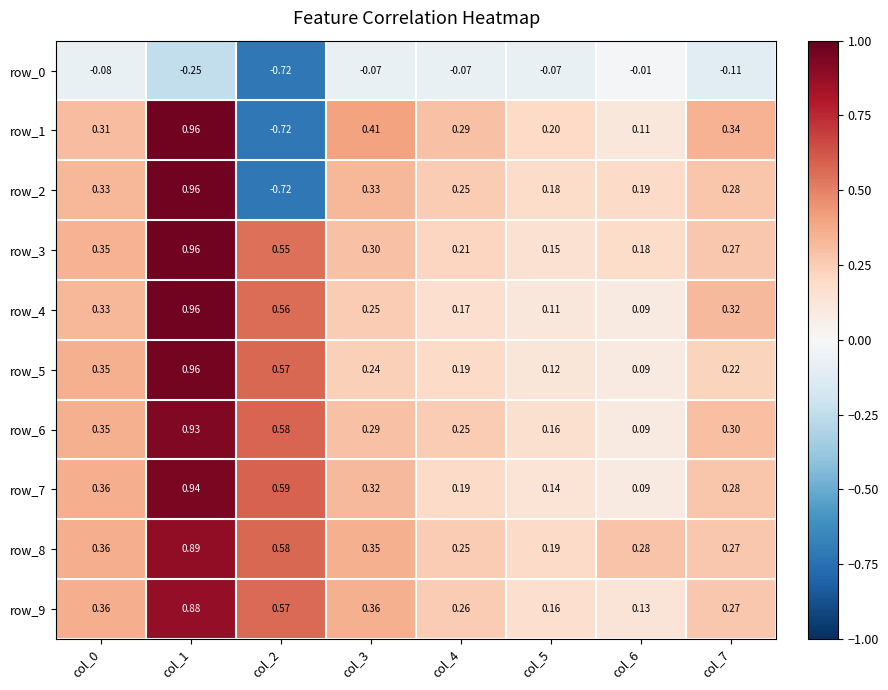

At which category is the sum across all series the highest?

col_1